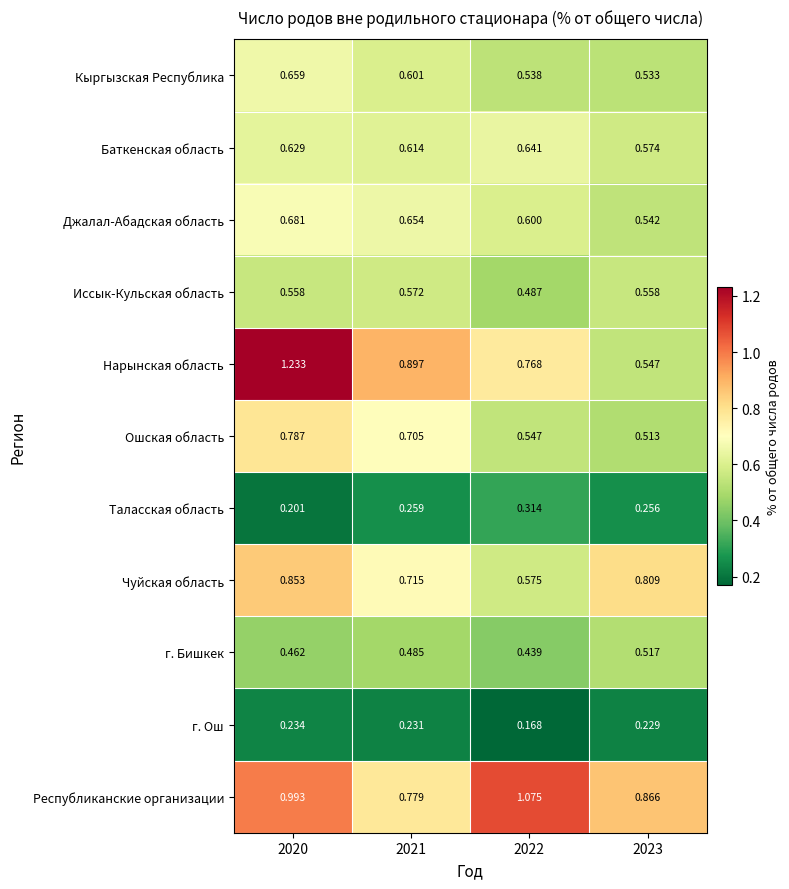

Which series has the widest spread of values?

Нарынская область